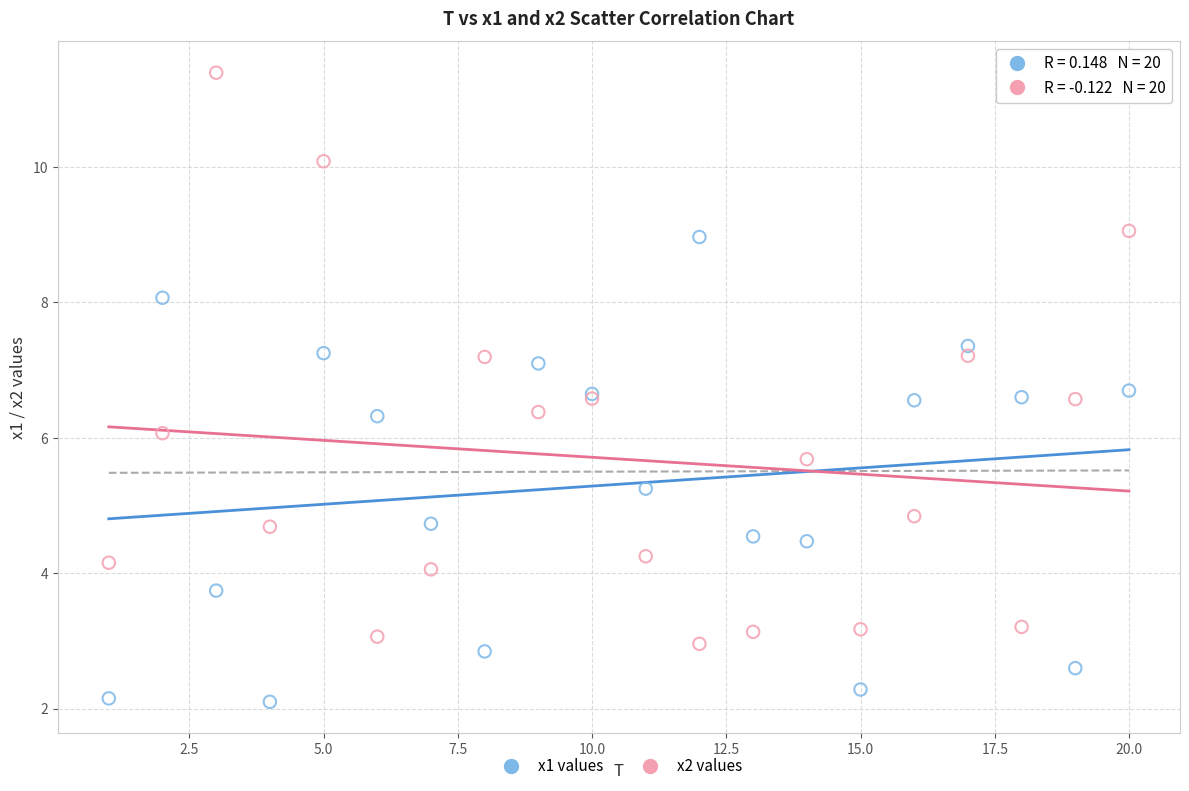

Which series contains the lowest Y value?

x1 values